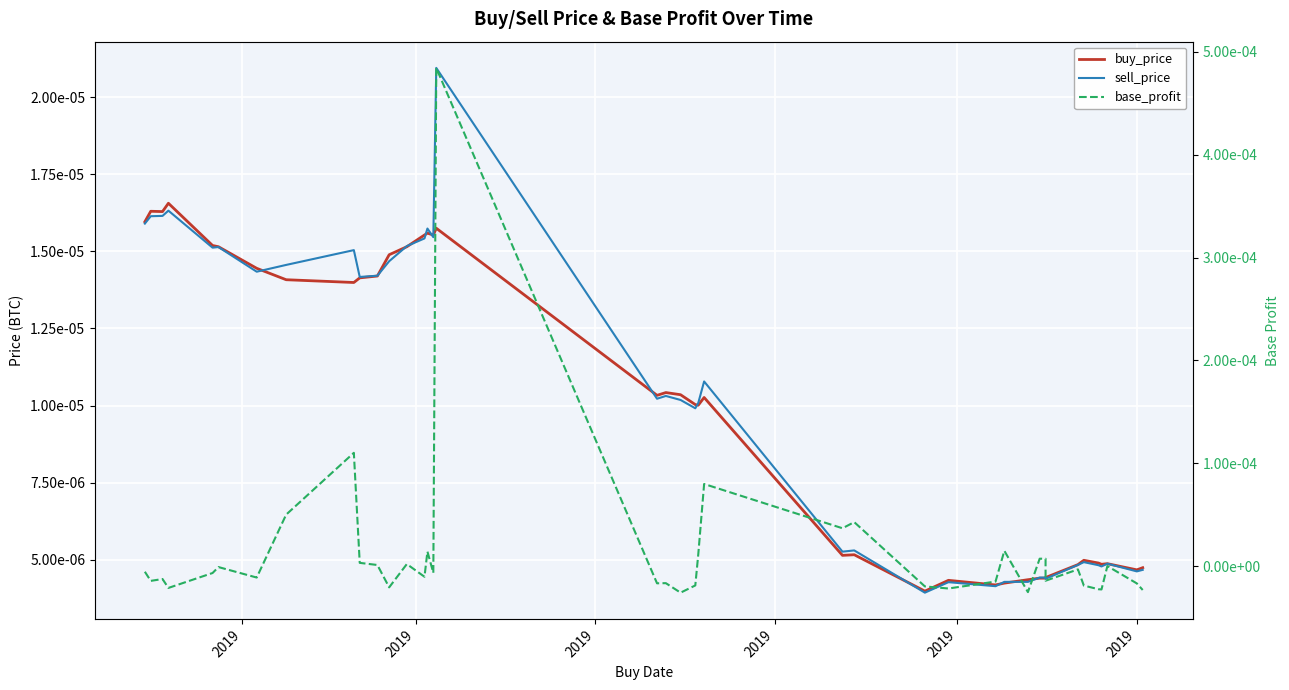

Where is the first local maximum for base_profit?

2019